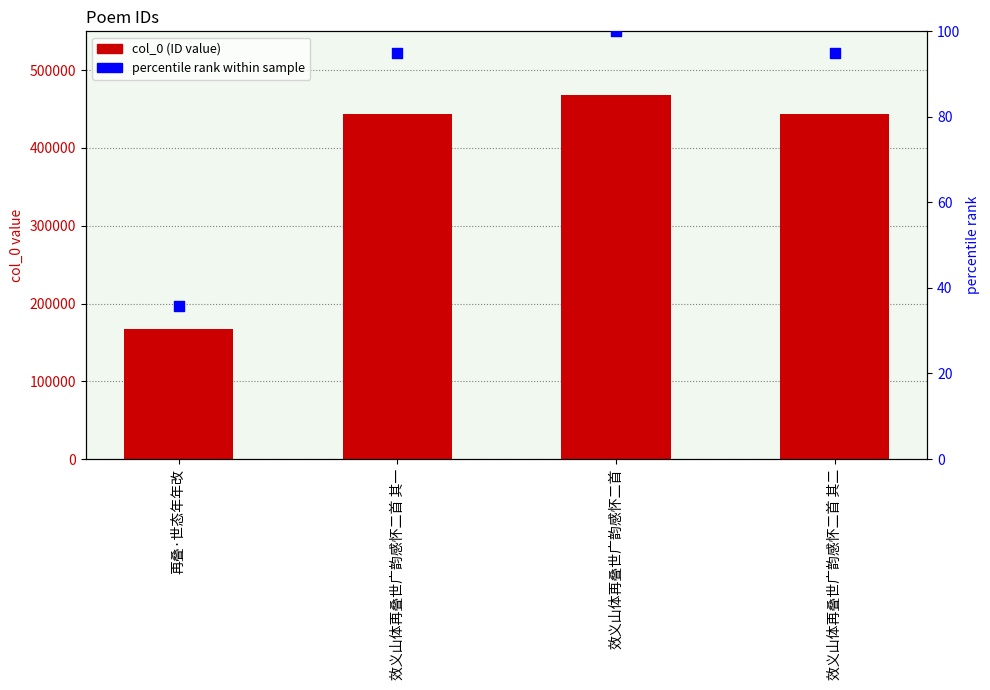

At how many categories does at least one series exceed 24743?

4